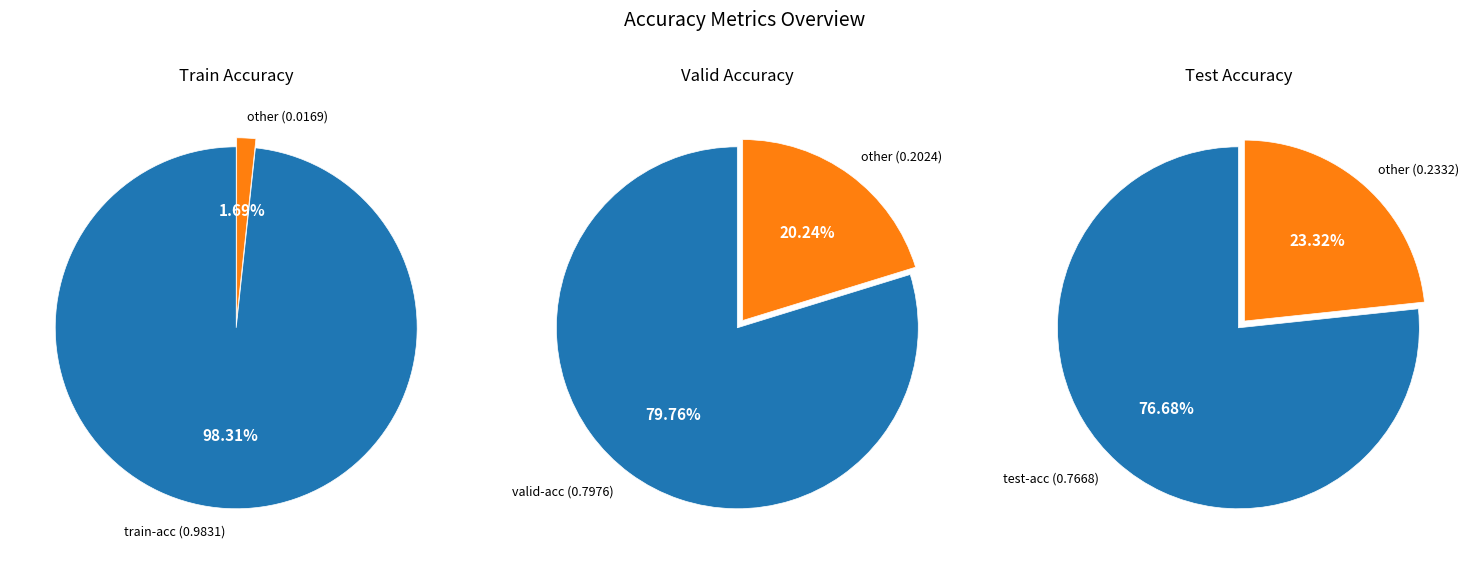

What is the smallest slice in the pie chart?

test-acc